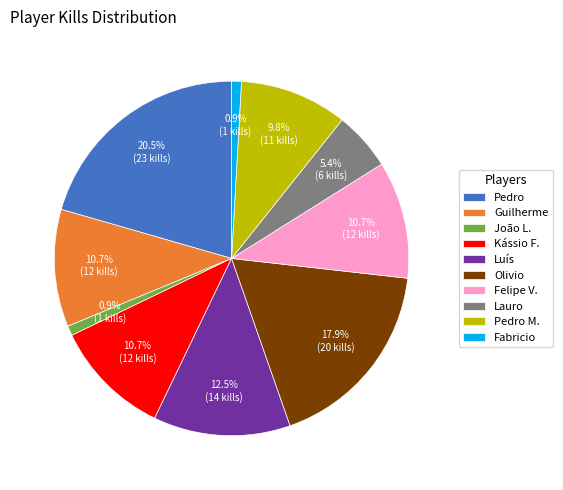

How much of the chart is everything except Pedro M.?

90.2%